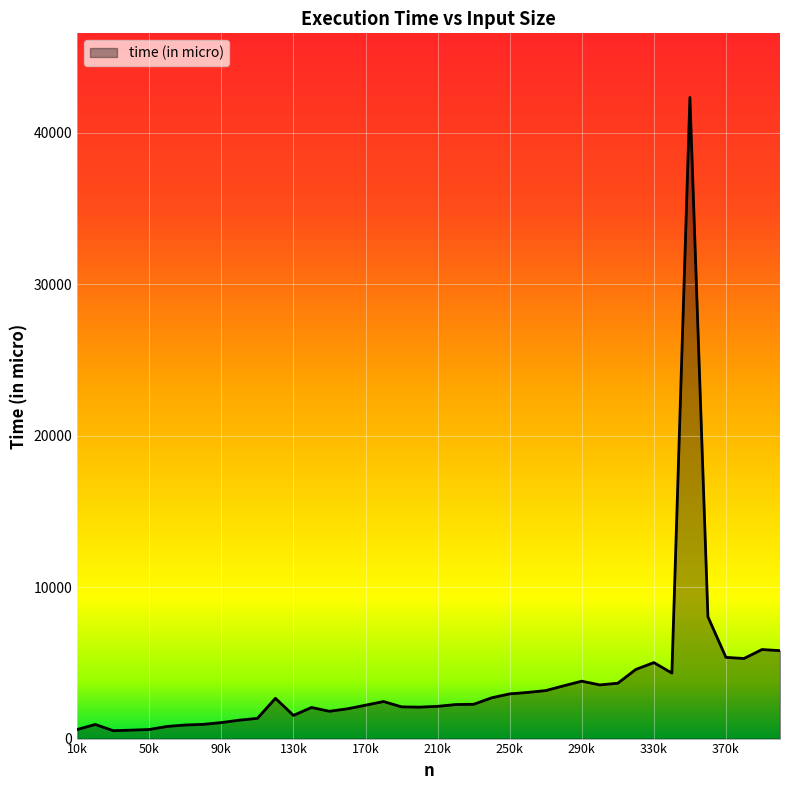

What is the smallest value displayed?

522